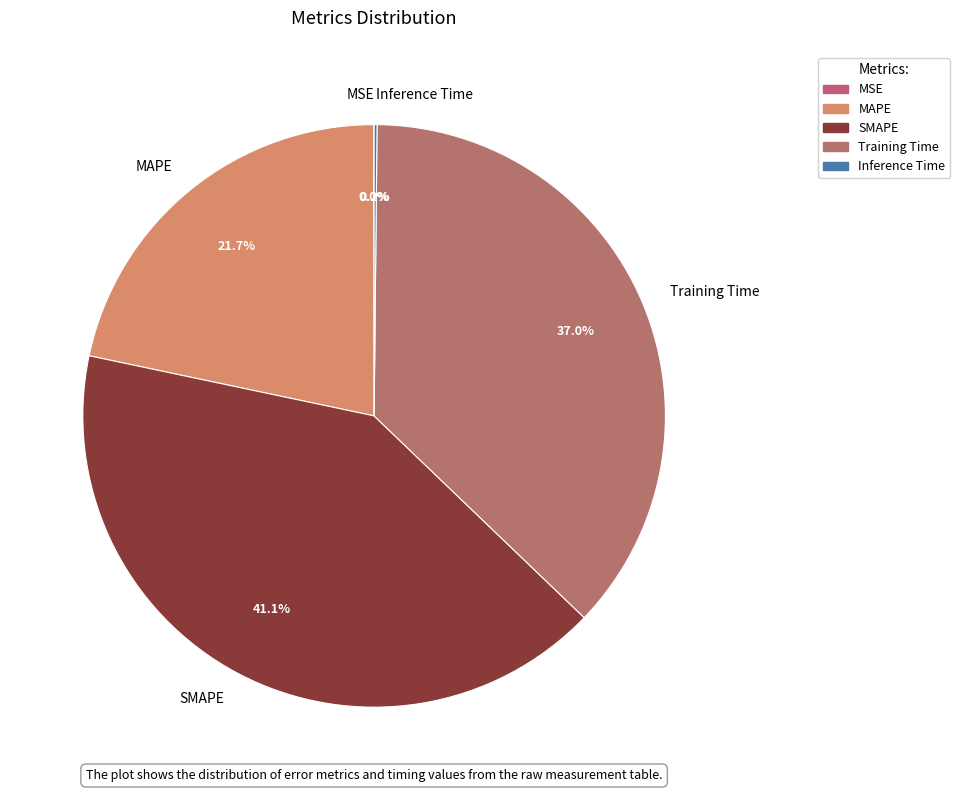

Is there a majority slice in this chart?

No